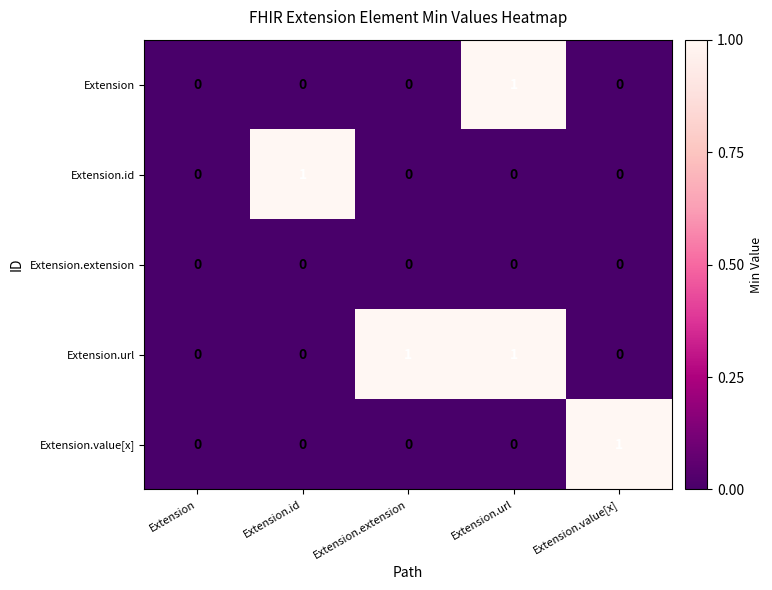

How many series are shown in this chart?

5